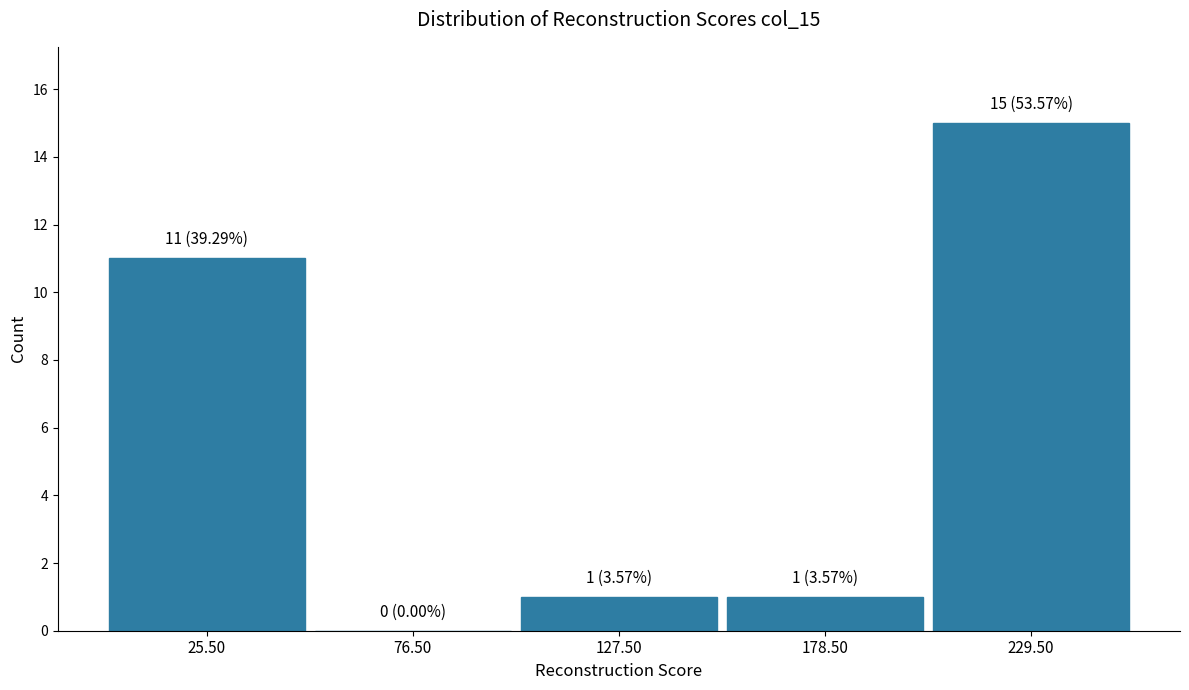

Over which range of the x-axis is the bar tallest?

204 to 255